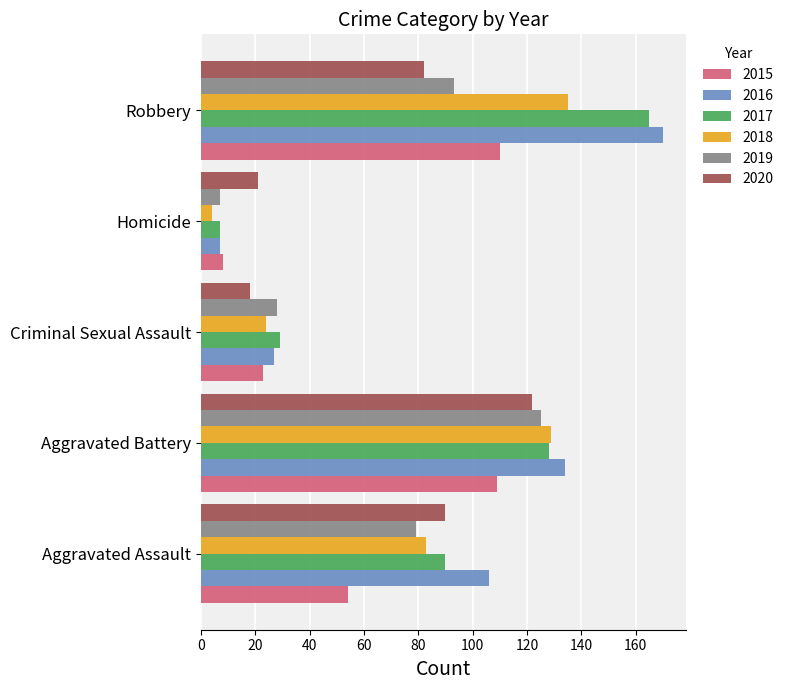

List the labels in order of 2020 value, largest first.

Aggravated Battery, Aggravated Assault, Robbery, Homicide, Criminal Sexual Assault